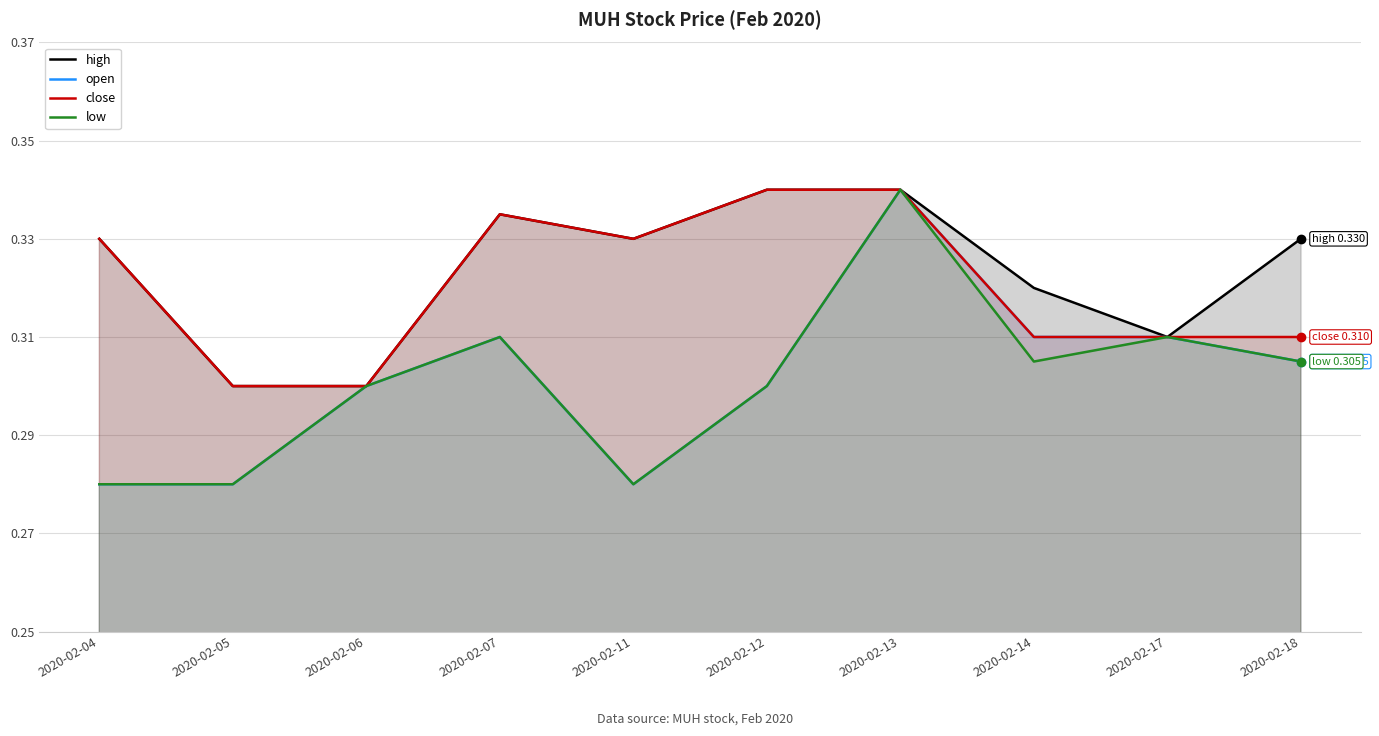

Reading right to left, list all the values displayed in this chart.

high: 0.3	0.3	0.3	0.3	0.3	0.3	0.3	0.3	0.3	0.3
open: 0.3	0.3	0.3	0.3	0.3	0.3	0.3	0.3	0.3	0.3
close: 0.3	0.3	0.3	0.3	0.3	0.3	0.3	0.3	0.3	0.3
low: 0.3	0.3	0.3	0.3	0.3	0.3	0.3	0.3	0.3	0.3